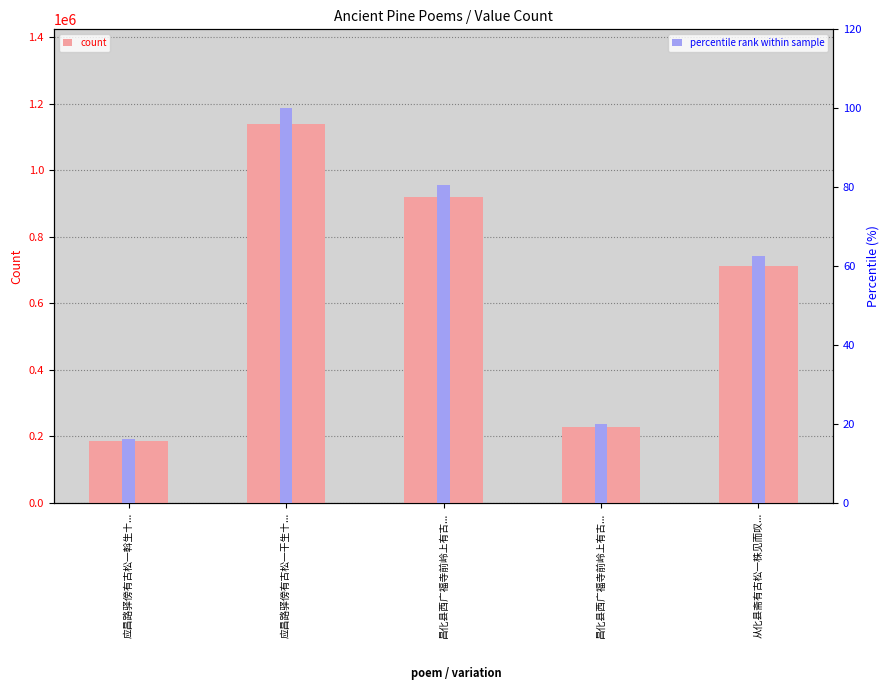

What is the label of the 5th bar from the right?

应昌路驿傍有古松一斡生十...